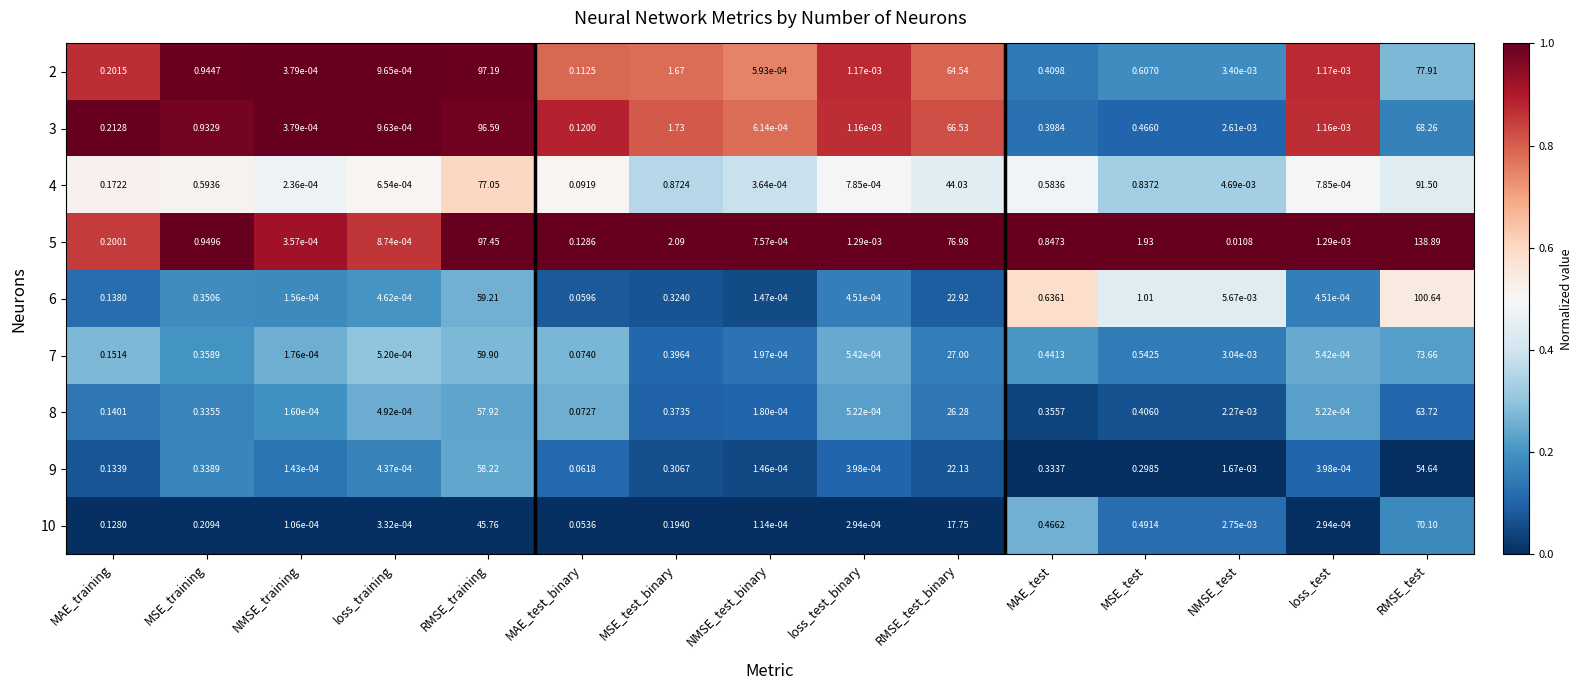

Which category has the lowest value across all series?

NMSE_training